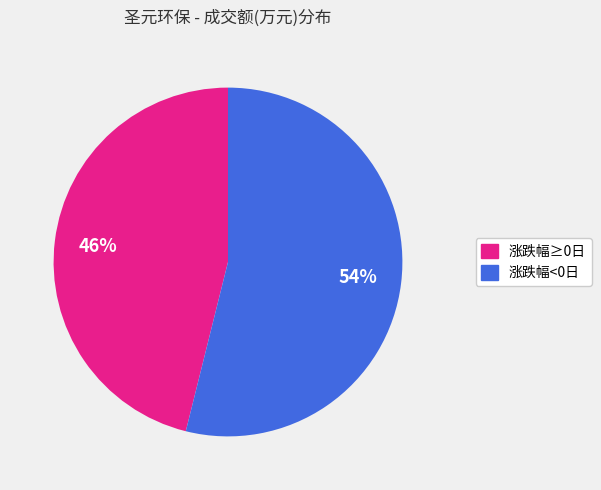

Does any single category account for the majority?

Yes